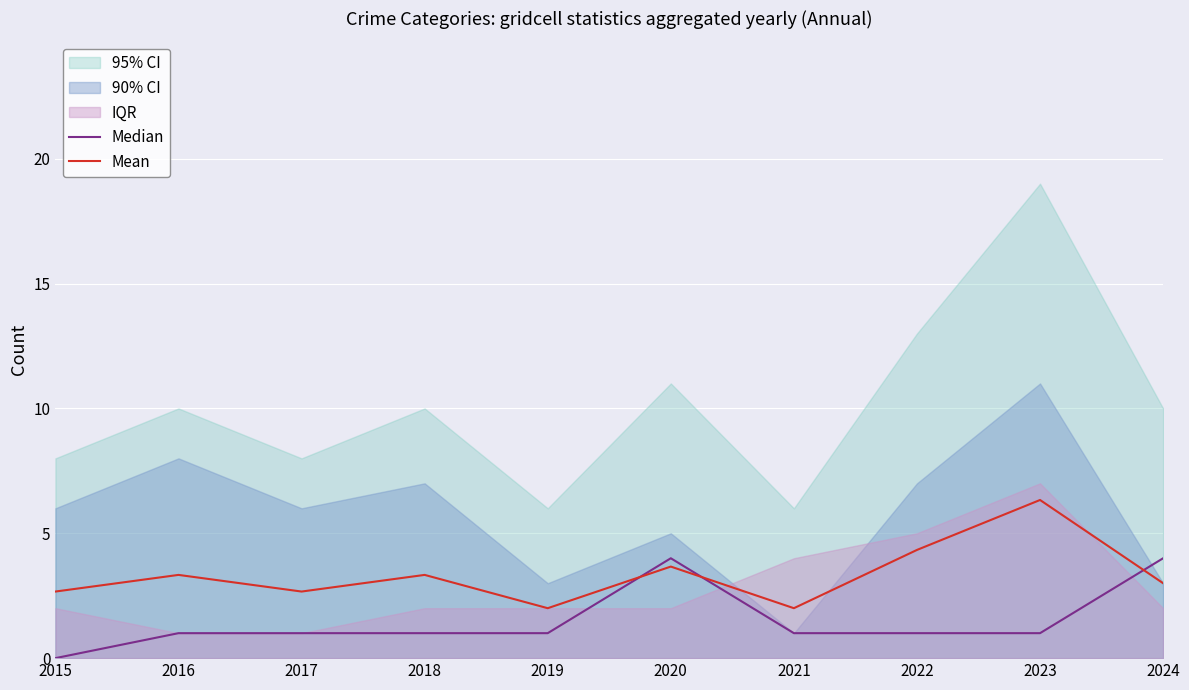

Which series has the largest range (max minus min)?

Mean